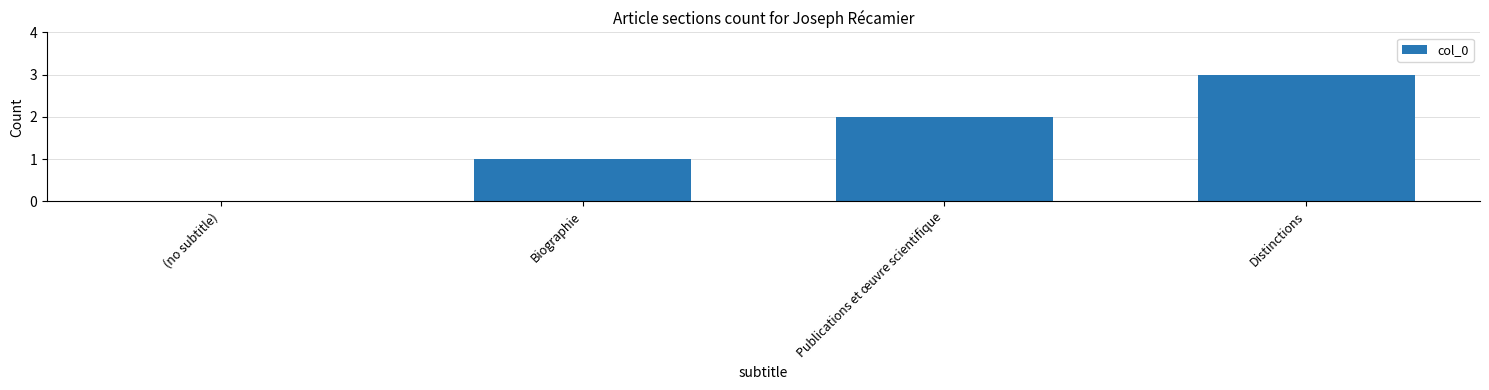

What is the sum of the values at Publications et œuvre scientifique and Distinctions?

5